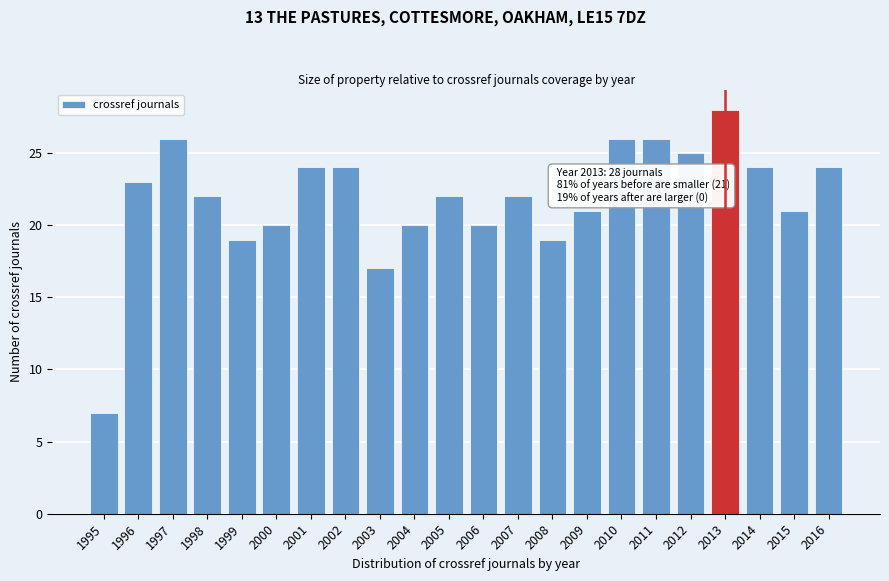

Reading left to right, list all the values displayed in this chart.

1995=7	1996=23	1997=26	1998=22	1999=19	2000=20	2001=24	2002=24	2003=17	2004=20	2005=22	2006=20	2007=22	2008=19	2009=21	2010=26	2011=26	2012=25	2013=28	2014=24	2015=21	2016=24